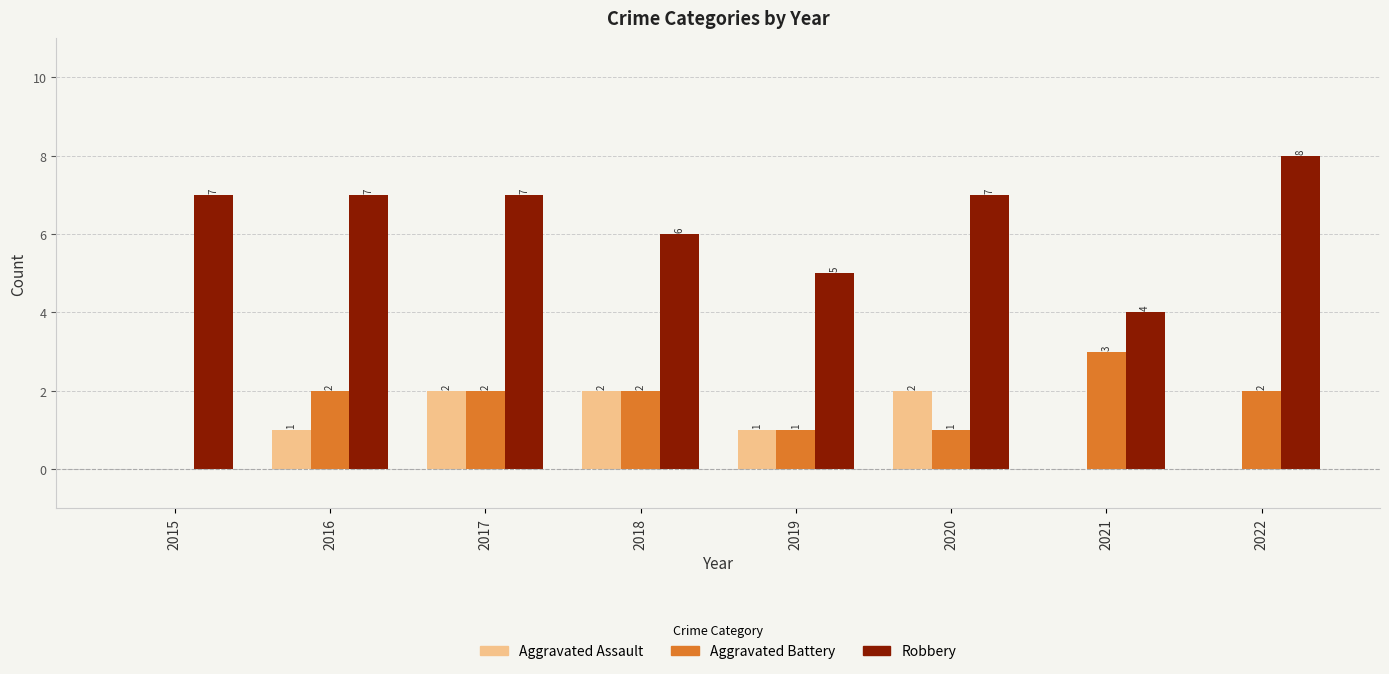

At which category is the sum across all series the highest?

2017